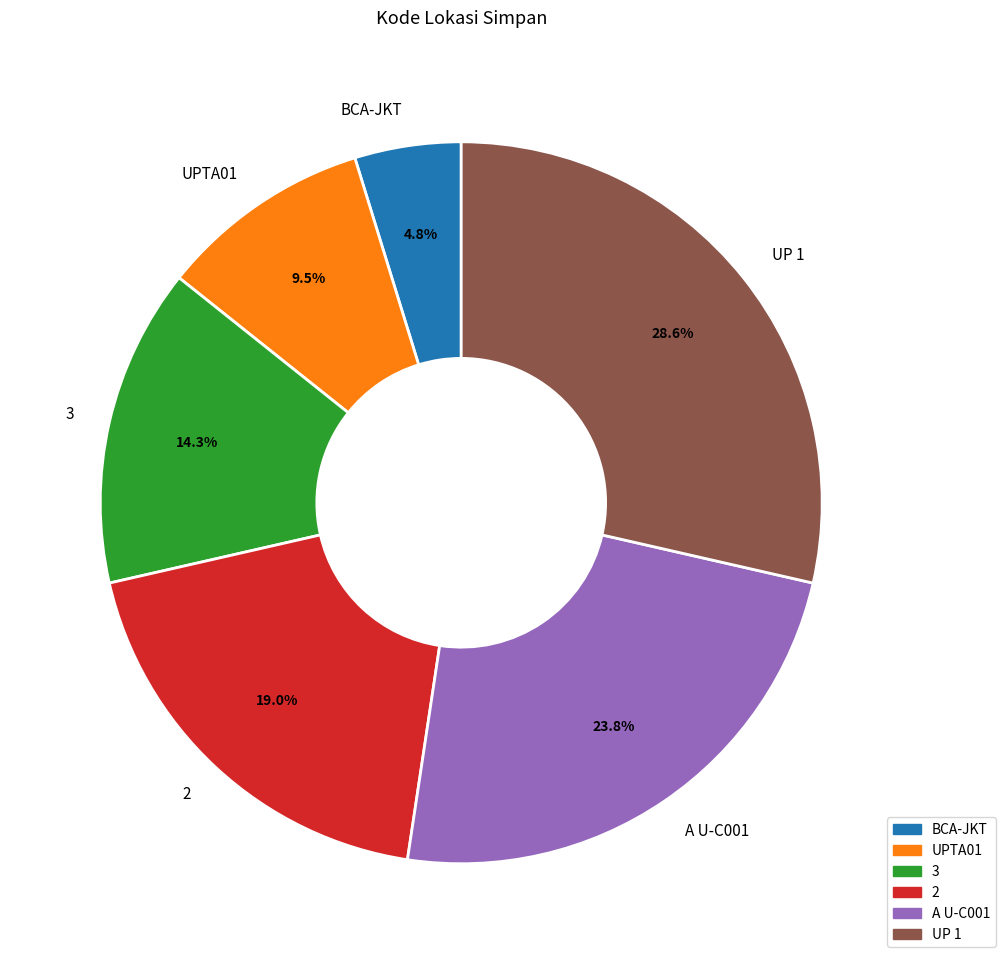

To the nearest percent, what portion does 3 represent?

14%